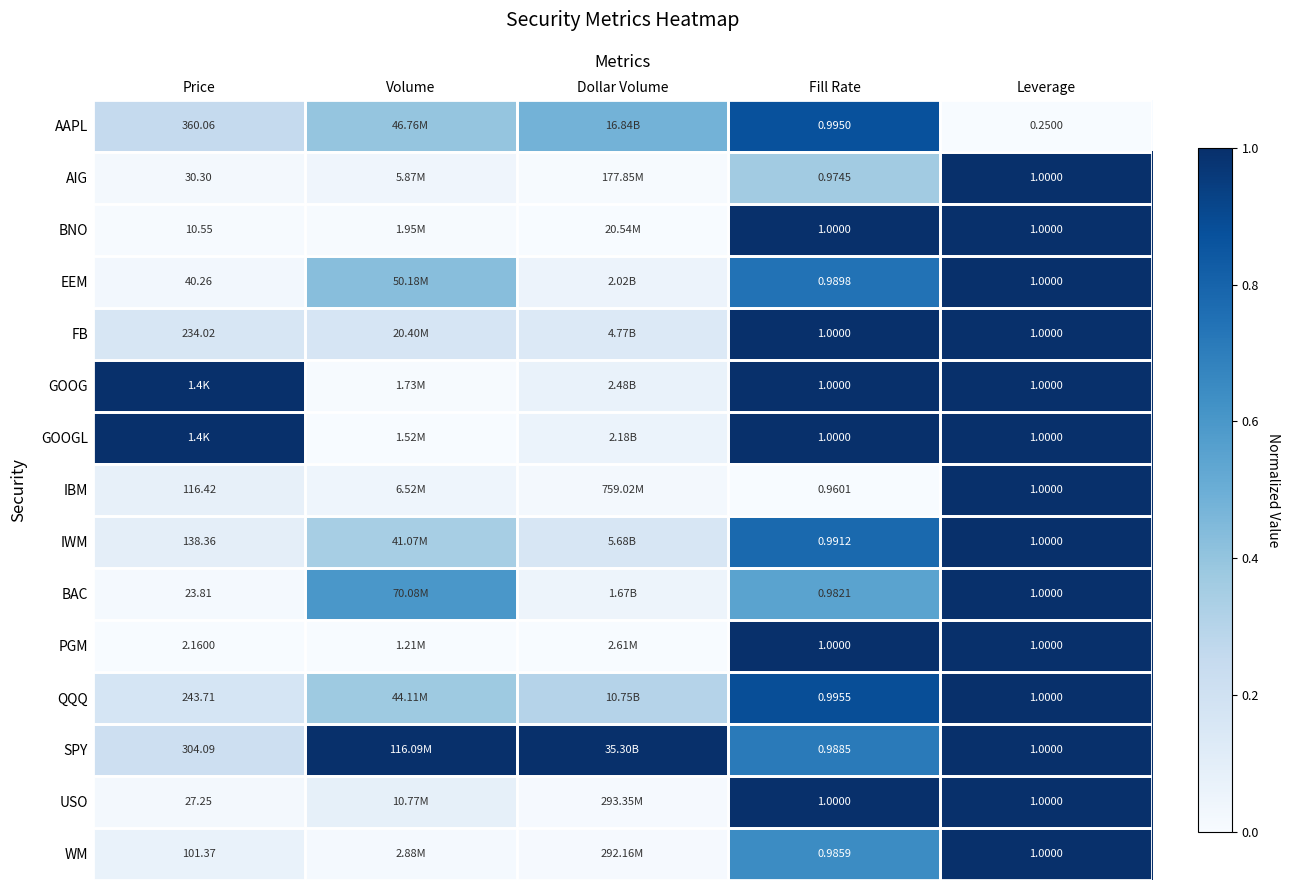

What is the total value across all series at Volume?

3.5